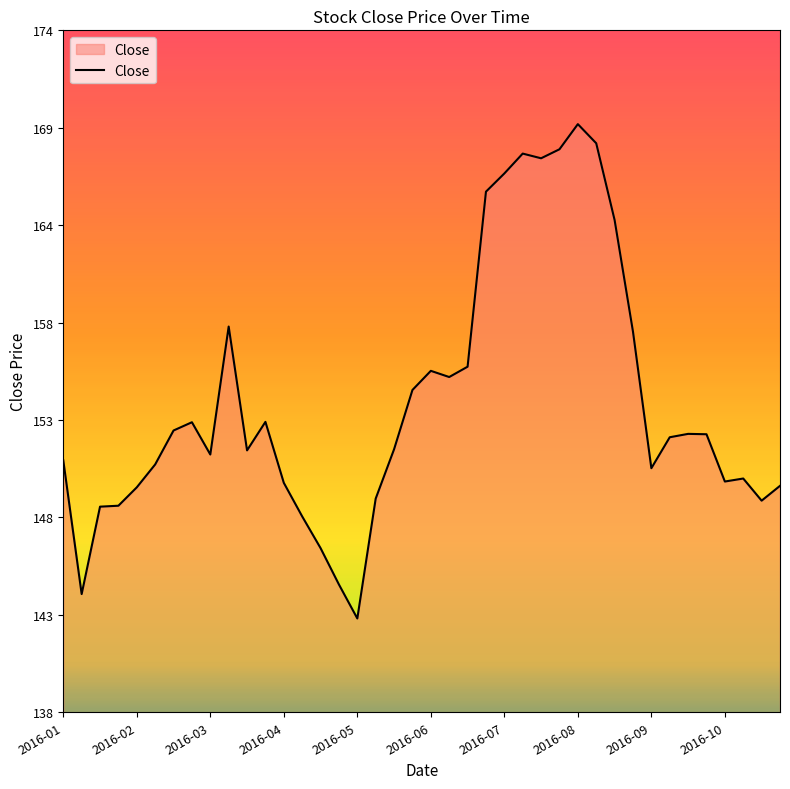

Is this an area chart (filled region under the line)?

Yes